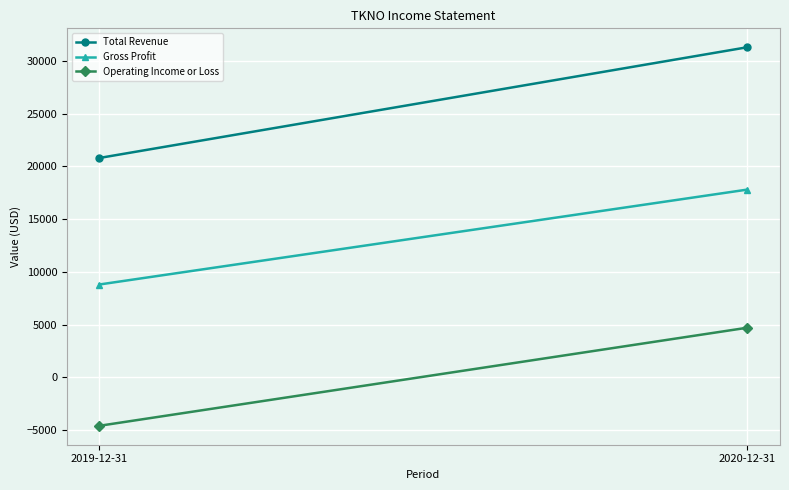

Between 2019-12-31 and 2020-12-31, which series saw the biggest shift?

Total Revenue